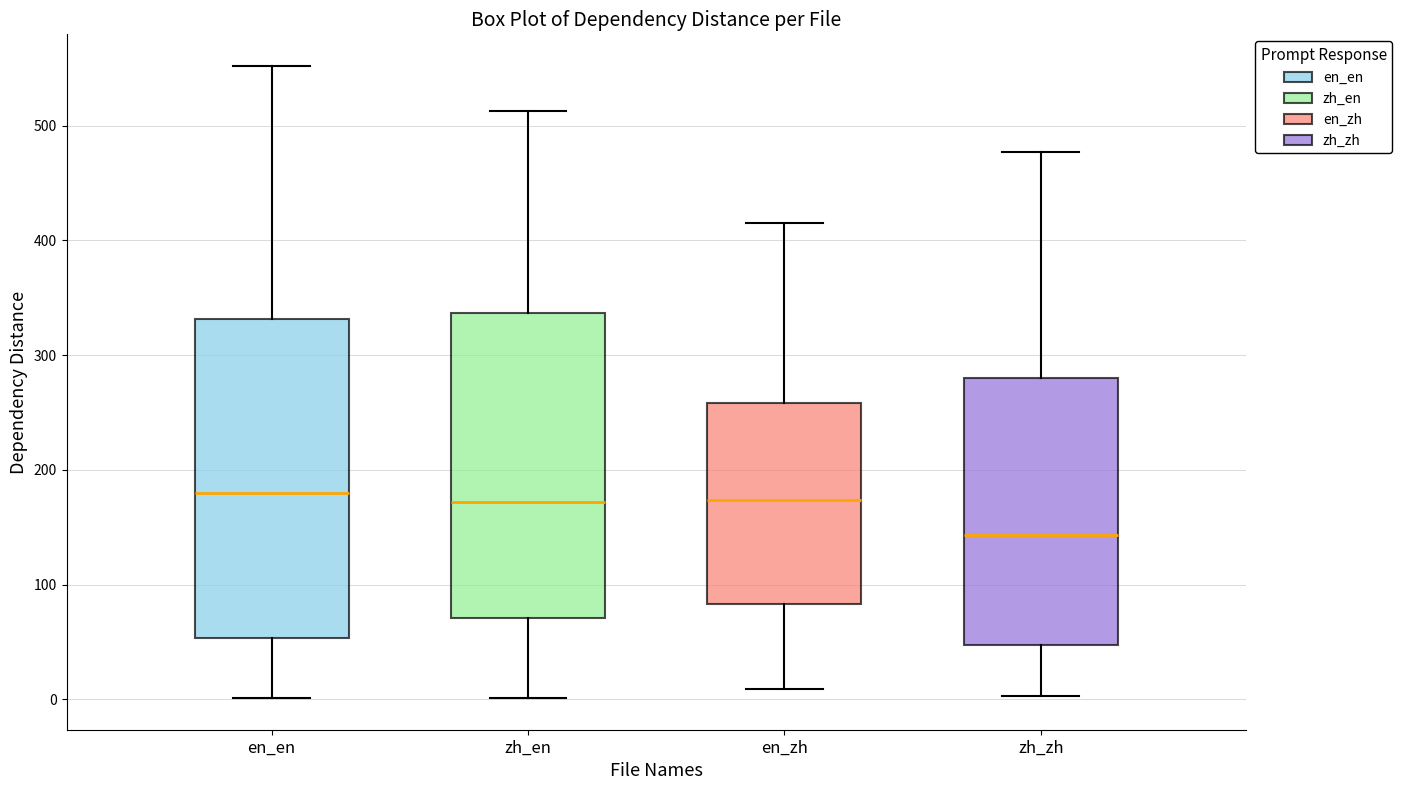

Reading left to right, transcribe this box plot: for each box, give where its median line is, the range the box spans, and where its two whiskers end, as read against the y-axis. The values are not printed on the chart, so give them approximately, as read against the axis.

en_en: median 180, box 50 to 330, whiskers 0 to 550
zh_en: median 170, box 70 to 340, whiskers 0 to 510
en_zh: median 170, box 80 to 260, whiskers 10 to 420
zh_zh: median 140, box 50 to 280, whiskers 0 to 480